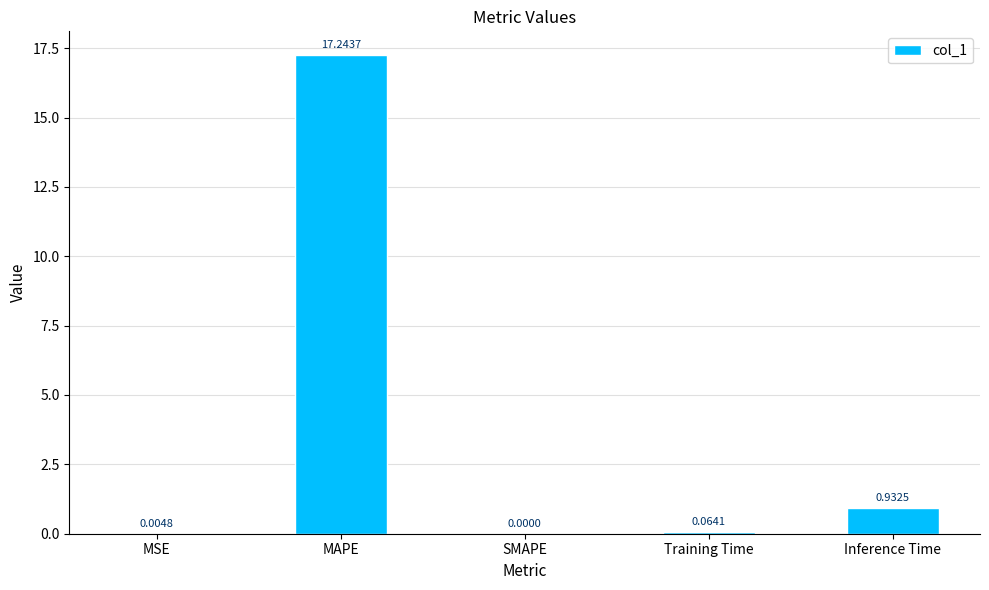

What is the change in value from MAPE to Training Time?

-17.2